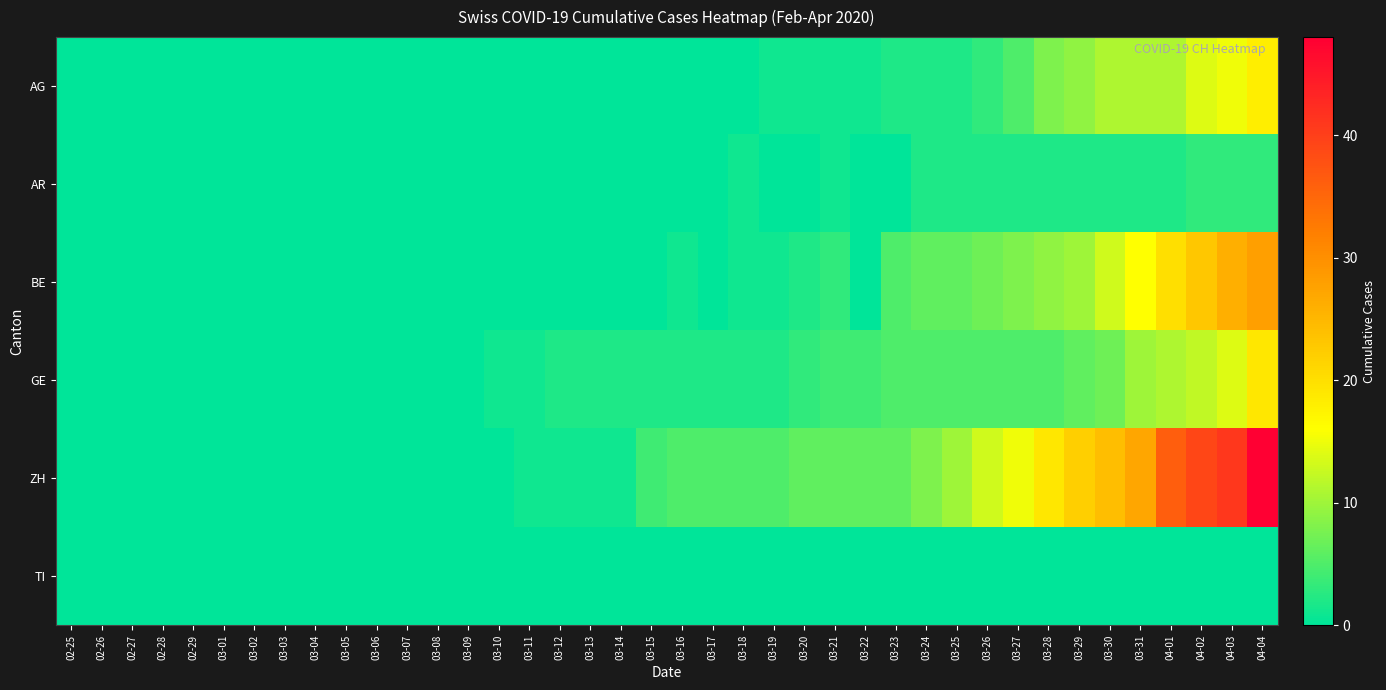

Reading left to right, what are all the values shown in this chart?

AG: 02-25=0	02-26=0	02-27=0	02-28=0	02-29=0	03-01=0	03-02=0	03-03=0	03-04=0	03-05=0	03-06=0	03-07=0	03-08=0	03-09=0	03-10=0	03-11=0	03-12=0	03-13=0	03-14=0	03-15=0	03-16=0	03-17=0	03-18=0	03-19=1	03-20=1	03-21=1	03-22=1	03-23=2	03-24=2	03-25=2	03-26=3	03-27=5	03-28=8	03-29=9	03-30=11	03-31=11	04-01=11	04-02=14	04-03=15	04-04=18
AR: 02-25=0	02-26=0	02-27=0	02-28=0	02-29=0	03-01=0	03-02=0	03-03=0	03-04=0	03-05=0	03-06=0	03-07=0	03-08=0	03-09=0	03-10=0	03-11=0	03-12=0	03-13=0	03-14=0	03-15=0	03-16=0	03-17=0	03-18=1	03-19=0	03-20=0	03-21=1	03-22=0	03-23=0	03-24=2	03-25=2	03-26=2	03-27=2	03-28=2	03-29=2	03-30=2	03-31=2	04-01=2	04-02=3	04-03=3	04-04=3
BE: 02-25=0	02-26=0	02-27=0	02-28=0	02-29=0	03-01=0	03-02=0	03-03=0	03-04=0	03-05=0	03-06=0	03-07=0	03-08=0	03-09=0	03-10=0	03-11=0	03-12=0	03-13=0	03-14=0	03-15=0	03-16=1	03-17=0	03-18=1	03-19=1	03-20=2	03-21=3	03-22=0	03-23=5	03-24=6	03-25=6	03-26=7	03-27=8	03-28=9	03-29=10	03-30=13	03-31=16	04-01=20	04-02=23	04-03=26	04-04=28
GE: 02-25=0	02-26=0	02-27=0	02-28=0	02-29=0	03-01=0	03-02=0	03-03=0	03-04=0	03-05=0	03-06=0	03-07=0	03-08=0	03-09=0	03-10=1	03-11=1	03-12=2	03-13=2	03-14=2	03-15=2	03-16=2	03-17=2	03-18=2	03-19=2	03-20=3	03-21=4	03-22=4	03-23=5	03-24=5	03-25=5	03-26=5	03-27=5	03-28=5	03-29=6	03-30=7	03-31=10	04-01=11	04-02=12	04-03=14	04-04=19
ZH: 02-25=0	02-26=0	02-27=0	02-28=0	02-29=0	03-01=0	03-02=0	03-03=0	03-04=0	03-05=0	03-06=0	03-07=0	03-08=0	03-09=0	03-10=0	03-11=1	03-12=1	03-13=1	03-14=1	03-15=4	03-16=5	03-17=5	03-18=5	03-19=5	03-20=6	03-21=6	03-22=6	03-23=6	03-24=8	03-25=10	03-26=13	03-27=15	03-28=19	03-29=22	03-30=24	03-31=27	04-01=36	04-02=39	04-03=41	04-04=48
TI: 02-25=0	02-26=0	02-27=0	02-28=0	02-29=0	03-01=0	03-02=0	03-03=0	03-04=0	03-05=0	03-06=0	03-07=0	03-08=0	03-09=0	03-10=0	03-11=0	03-12=0	03-13=0	03-14=0	03-15=0	03-16=0	03-17=0	03-18=0	03-19=0	03-20=0	03-21=0	03-22=0	03-23=0	03-24=0	03-25=0	03-26=0	03-27=0	03-28=0	03-29=0	03-30=0	03-31=0	04-01=0	04-02=0	04-03=0	04-04=0